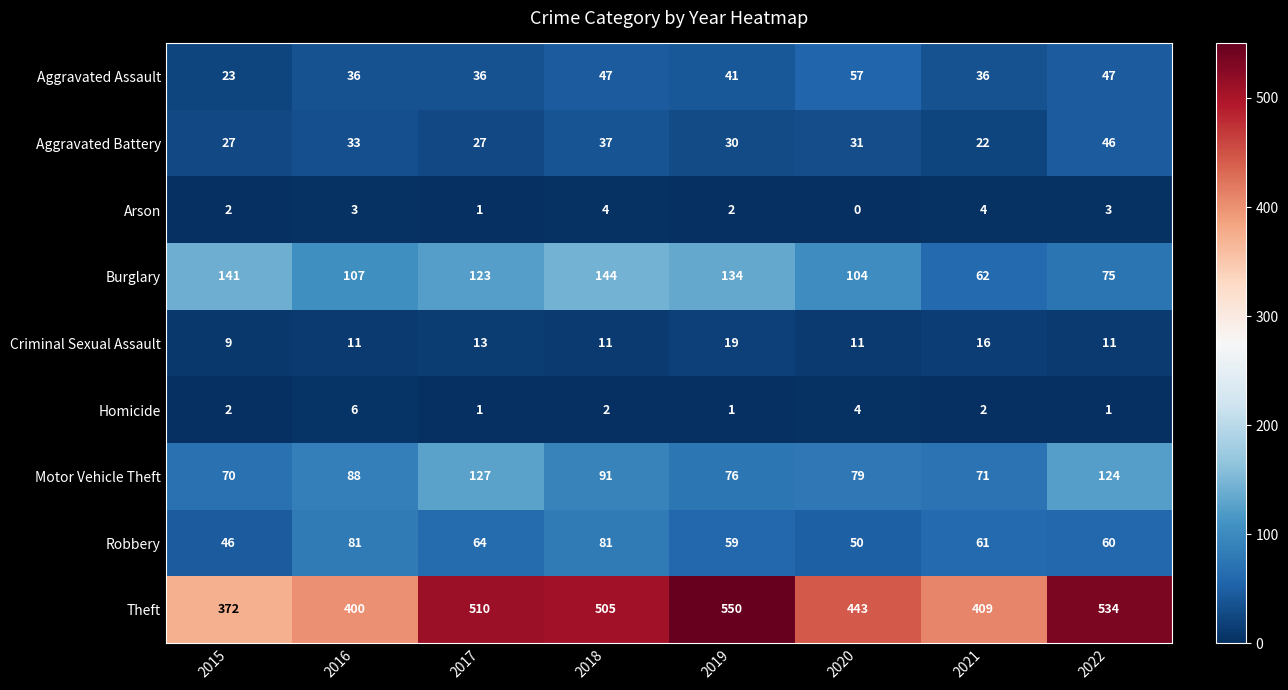

The value of Homicide at 2018 is 3. True or false?

False